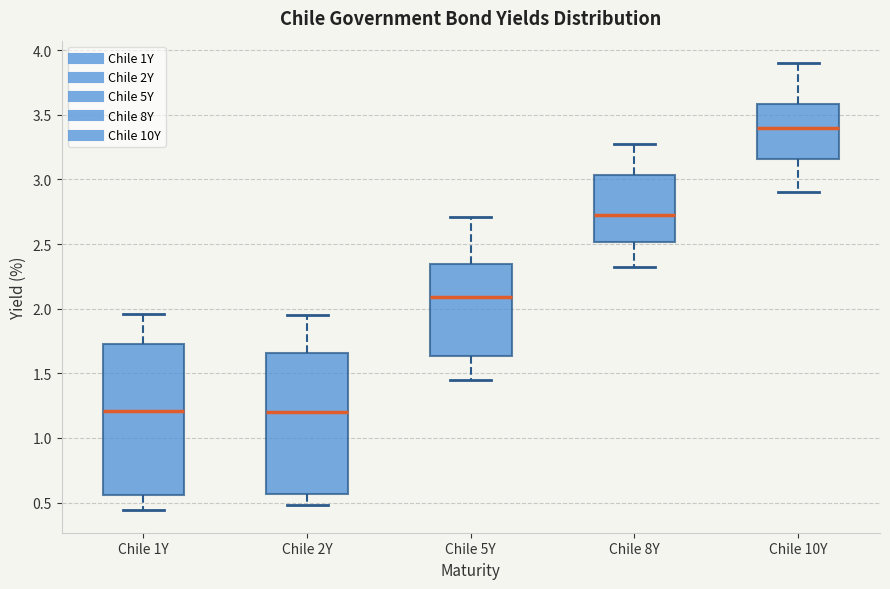

Reading left to right, transcribe this box plot: for each box, give where its median line is, the range the box spans, and where its two whiskers end, as read against the y-axis. The values are not printed on the chart, so give them approximately, as read against the axis.

Chile 1Y: median 1.20, box 0.55 to 1.75, whiskers 0.45 to 1.95
Chile 2Y: median 1.20, box 0.55 to 1.65, whiskers 0.50 to 1.95
Chile 5Y: median 2.10, box 1.65 to 2.35, whiskers 1.45 to 2.70
Chile 8Y: median 2.75, box 2.50 to 3.05, whiskers 2.30 to 3.25
Chile 10Y: median 3.40, box 3.15 to 3.60, whiskers 2.90 to 3.90